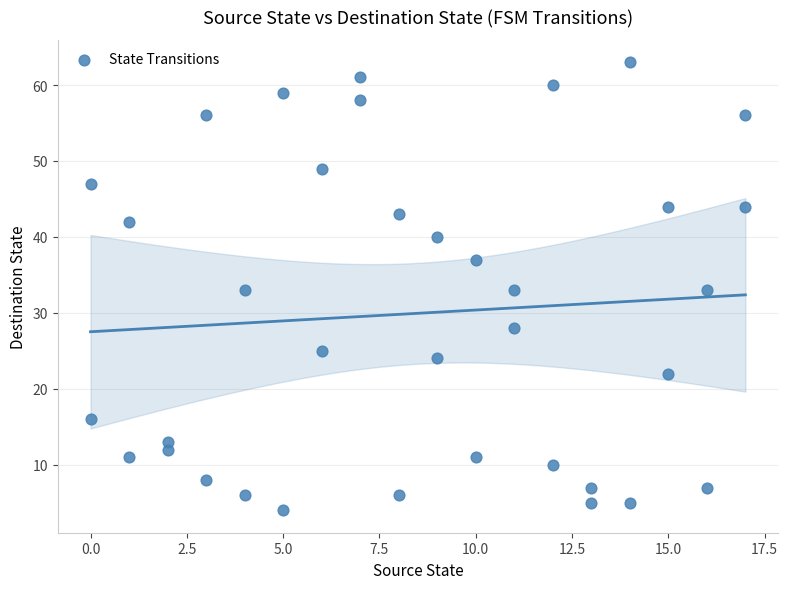

What is the range of X values (max minus min)?

17